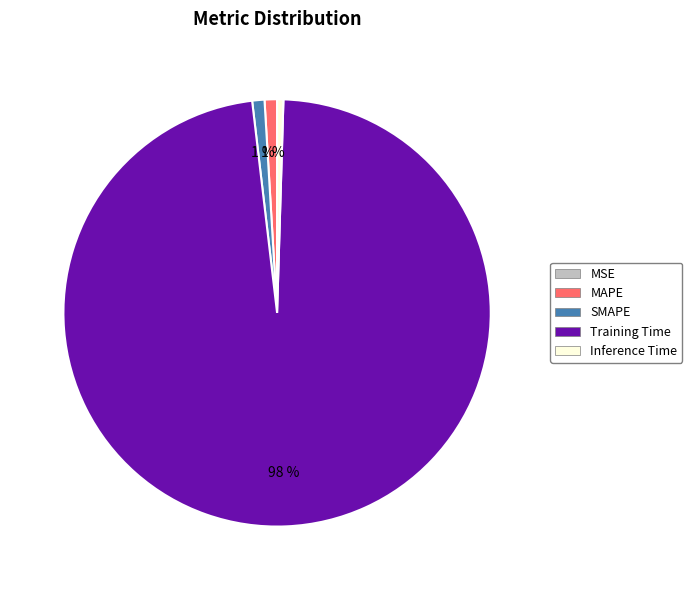

Which slice is the largest?

Training Time